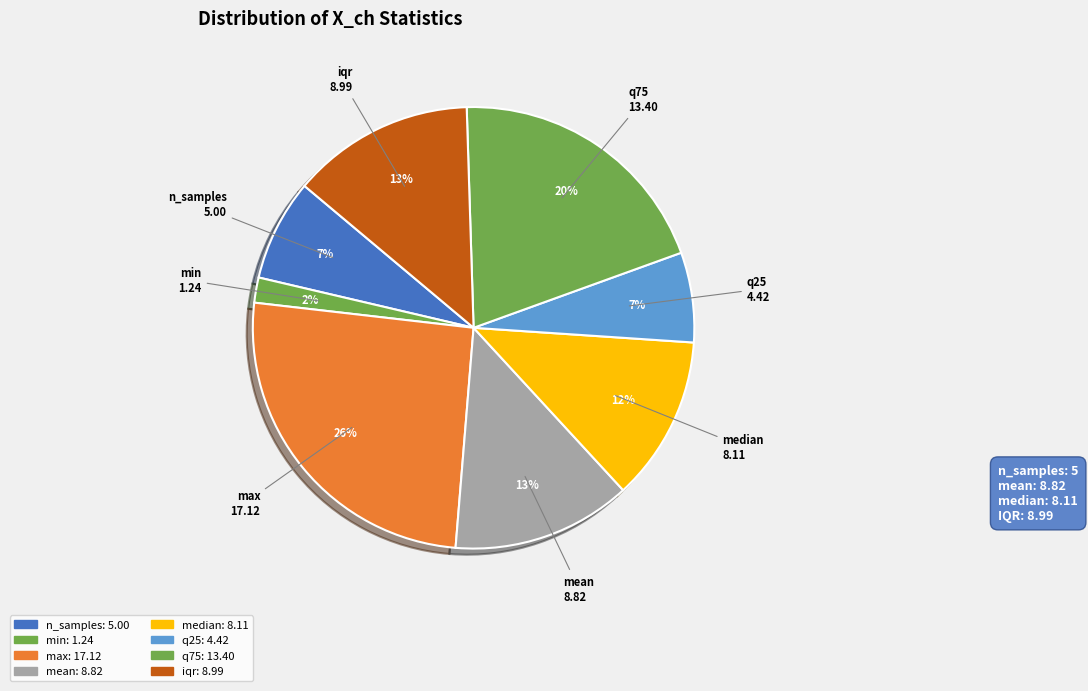

Which slice is the smallest?

min